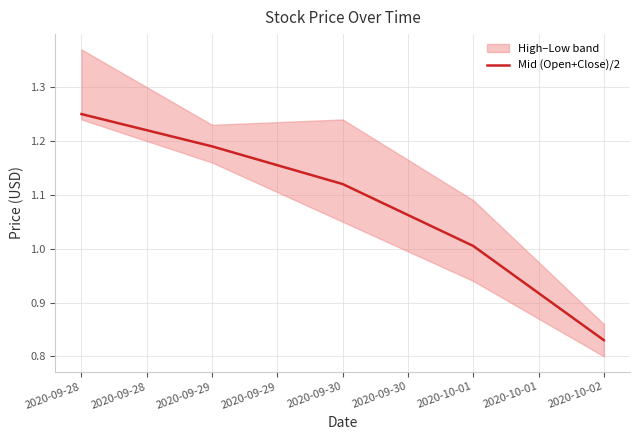

True or false: there are more than 2 points higher than both neighbors.

False